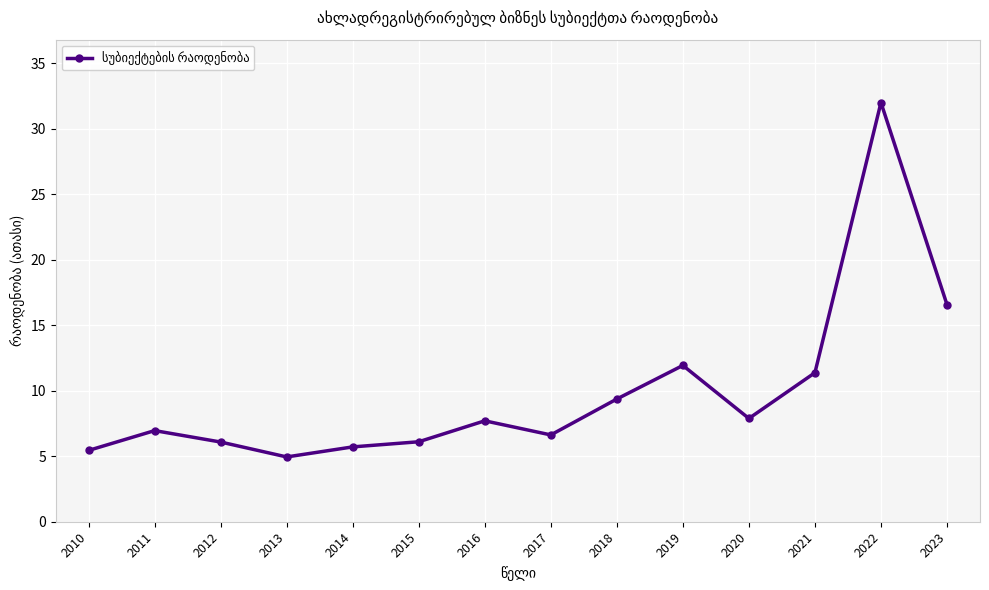

How many categories are shown in the chart?

14